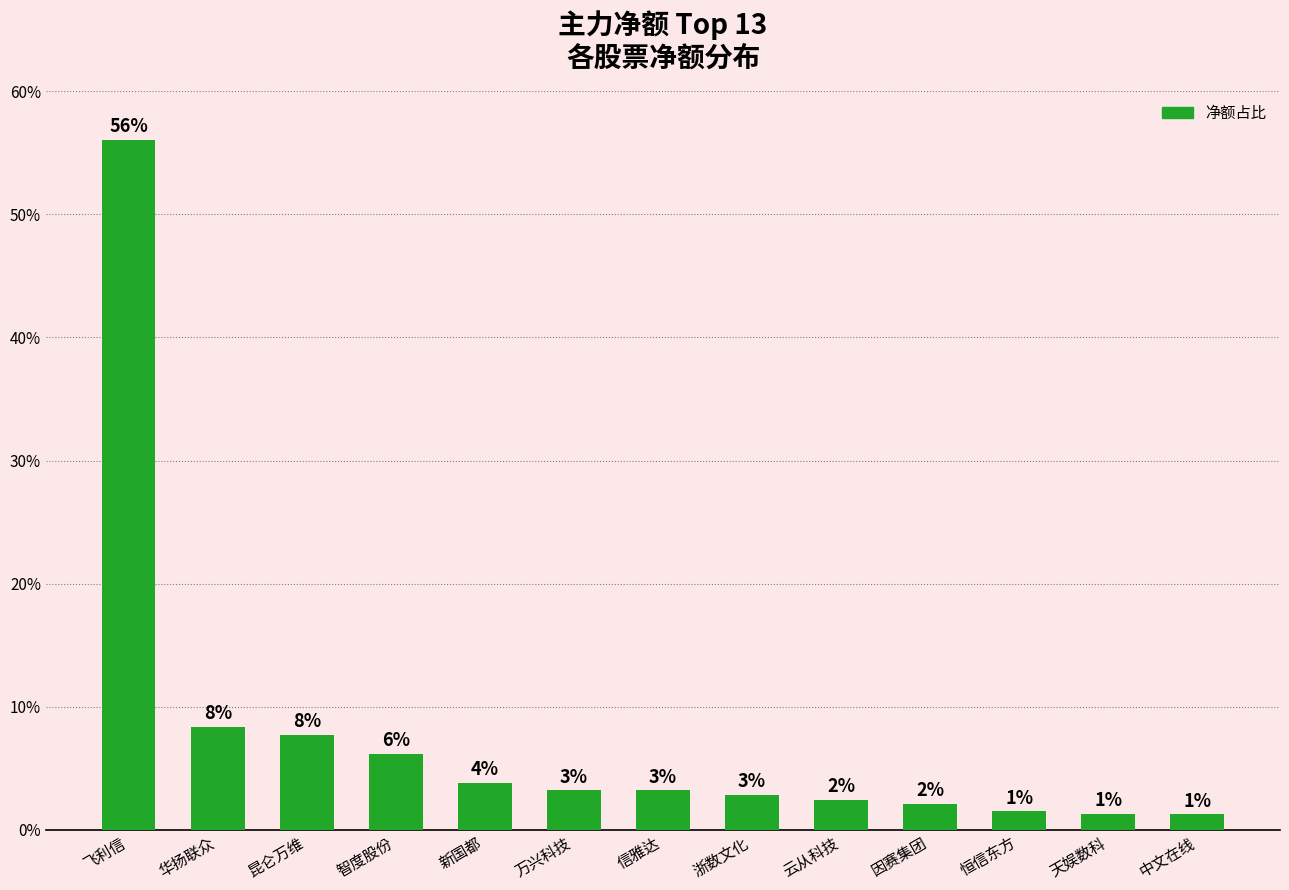

Is it true that the value at 因赛集团 is 1.3?

False